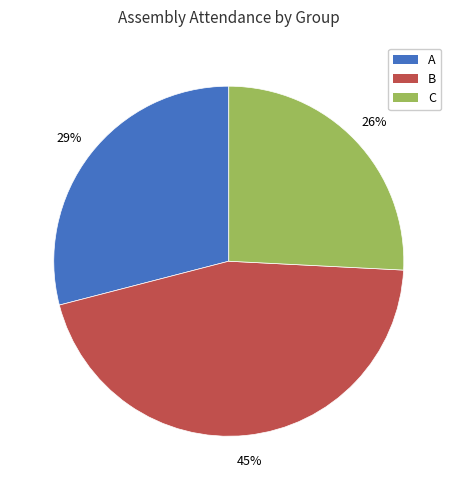

Rank the categories by value from lowest to highest.

C, A, B